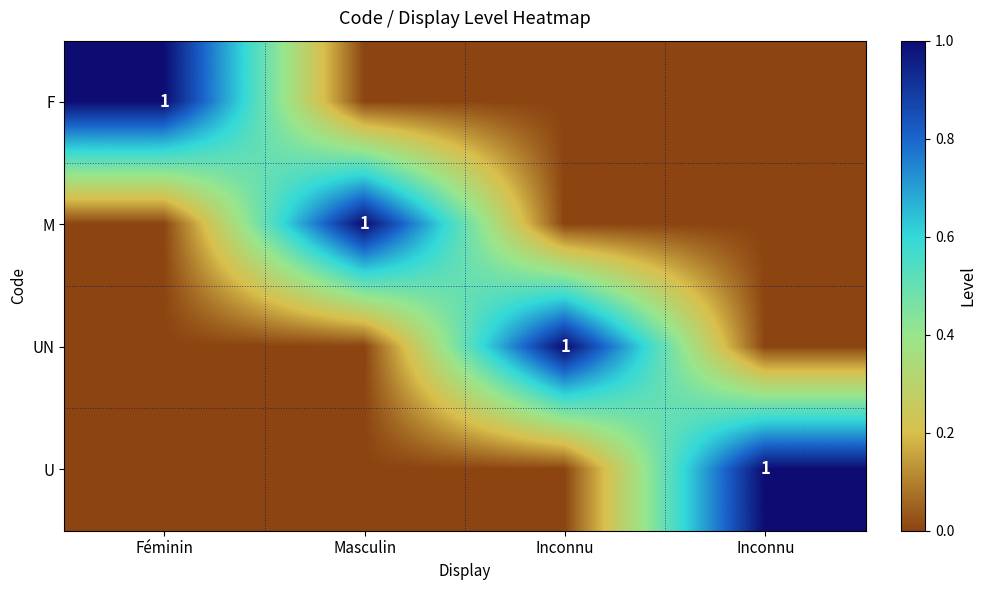

Count the number of categories in the chart.

4